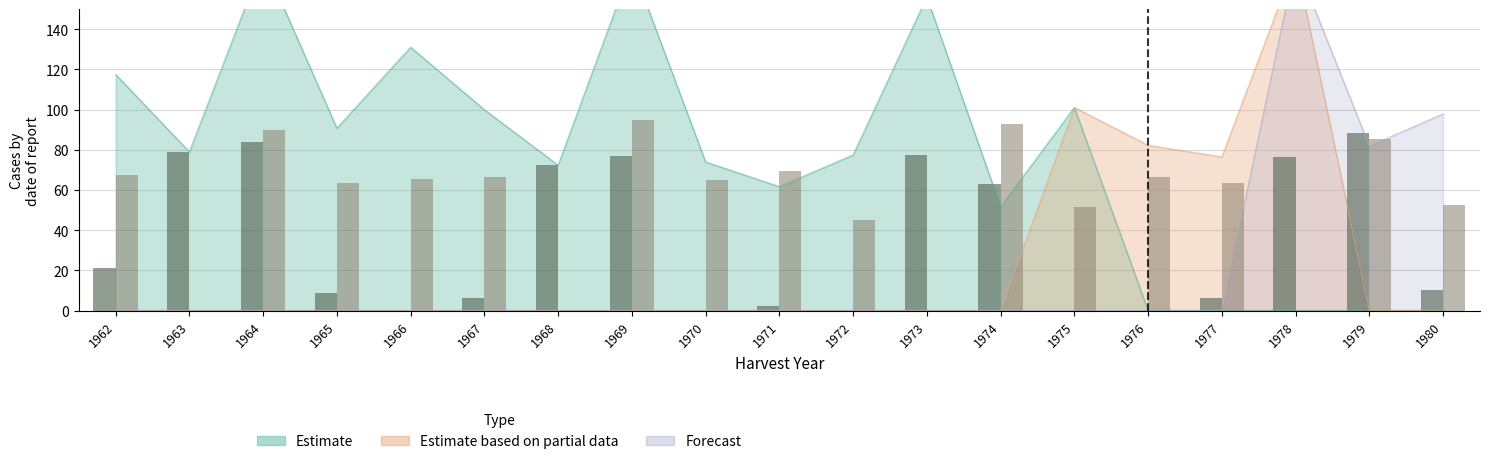

Reading left to right, what are all the values shown in this chart?

N1 applied: 1962=21.3	1963=78.9	1964=84.0	1965=8.8	1966=0.0	1967=6.0	1968=72.3	1969=77.1	1970=0.0	1971=2.3	1972=0.0	1973=77.4	1974=63.2	1975=0.0	1976=0.0	1977=6.3	1978=76.4	1979=88.2	1980=10.2
N2 applied: 1962=67.2	1963=0.0	1964=90.0	1965=63.6	1966=65.5	1967=66.3	1968=0.0	1969=94.7	1970=64.8	1971=69.2	1972=44.9	1973=0.0	1974=92.7	1975=51.6	1976=66.2	1977=63.6	1978=0.0	1979=85.5	1980=52.3